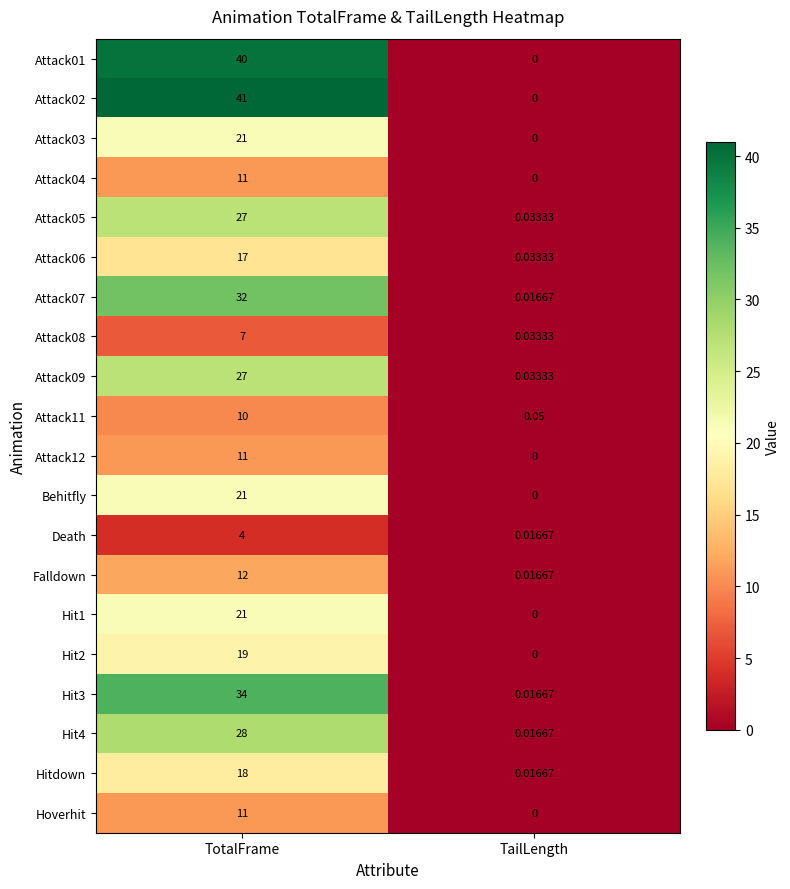

At which label does Attack03 reach its peak?

TotalFrame